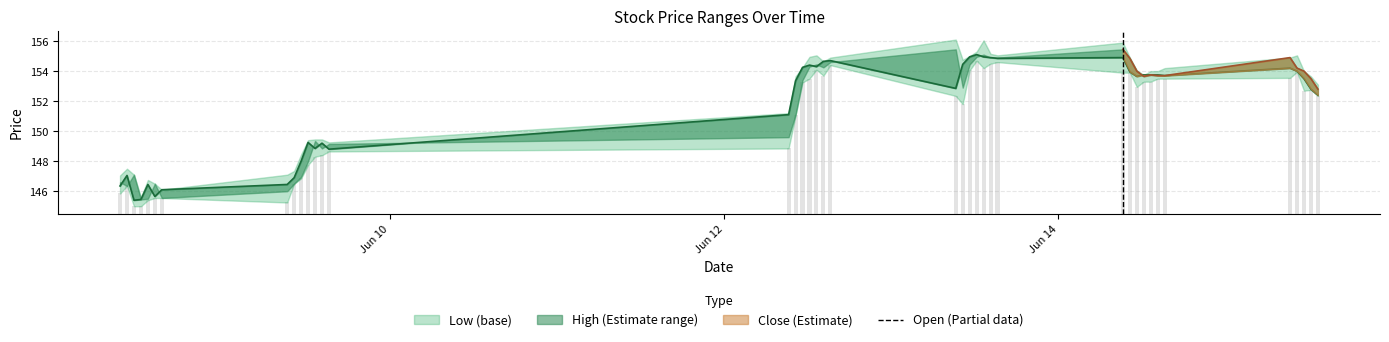

What is the difference between the maximum and second lowest values?

9.7